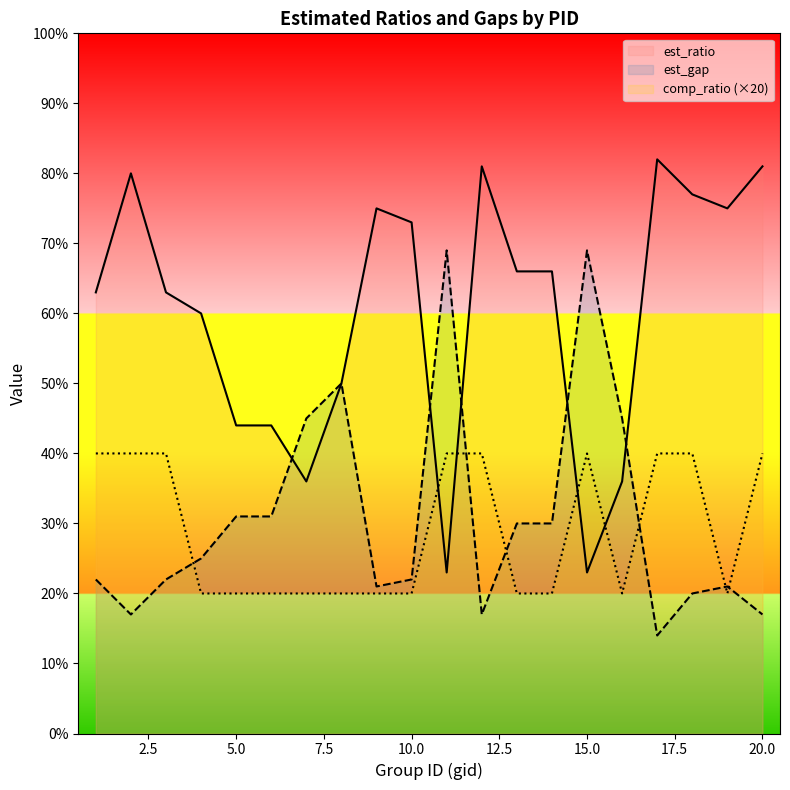

What is the value of the est_ratio point at the 3rd from the left?

63